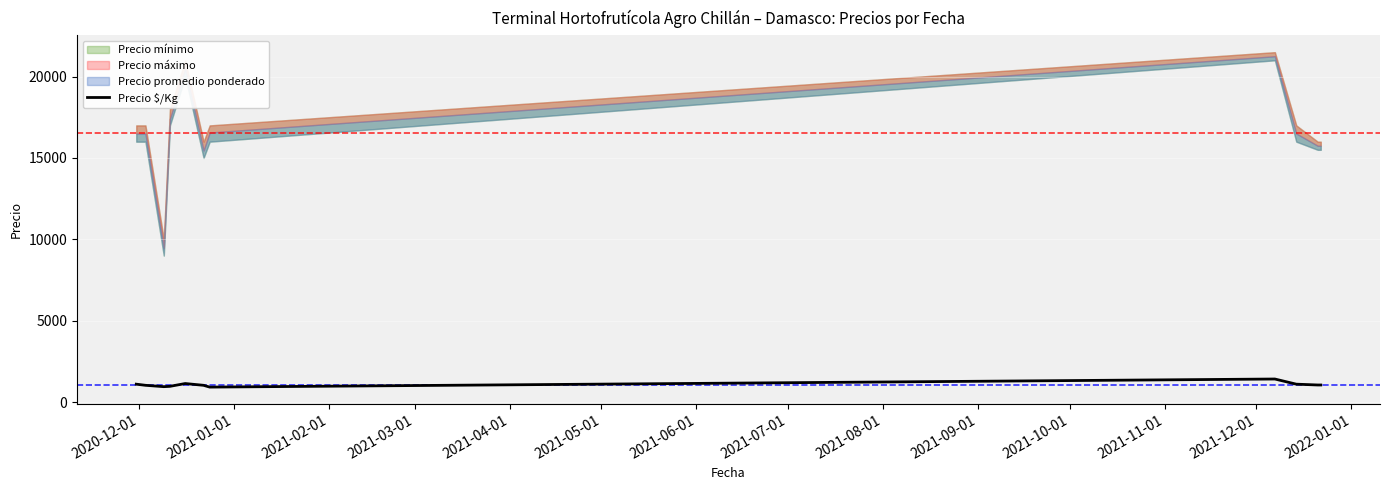

How many lines are shown in the chart?

1